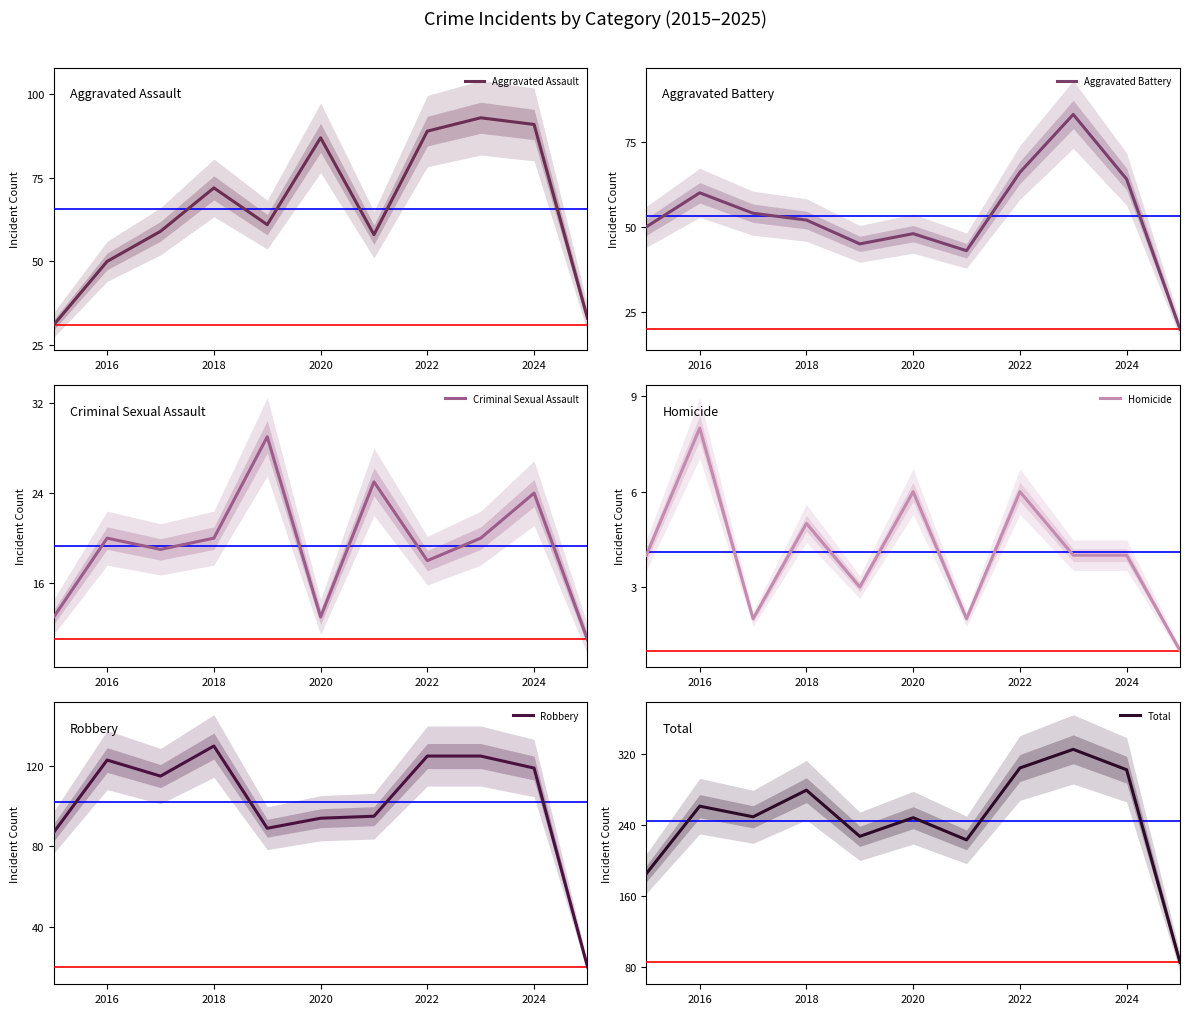

The Aggravated Battery series shows 66 at 2022. True or false?

True